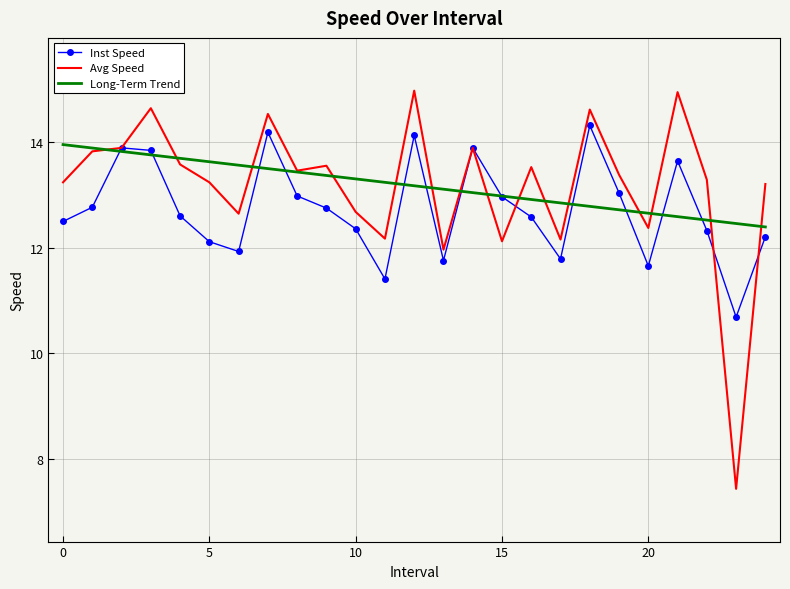

What is the lowest value of the Long-Term Trend series?

12.4